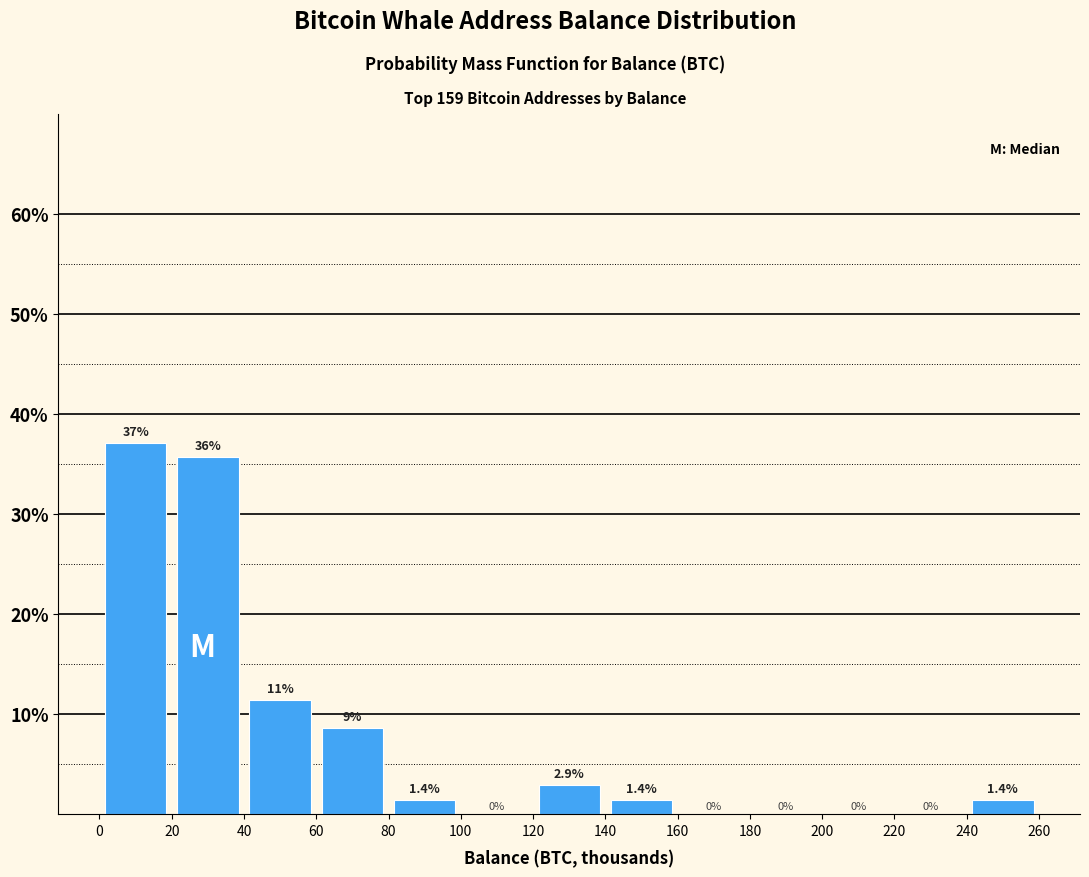

Which range on the x-axis has the tallest bar?

0 to 20